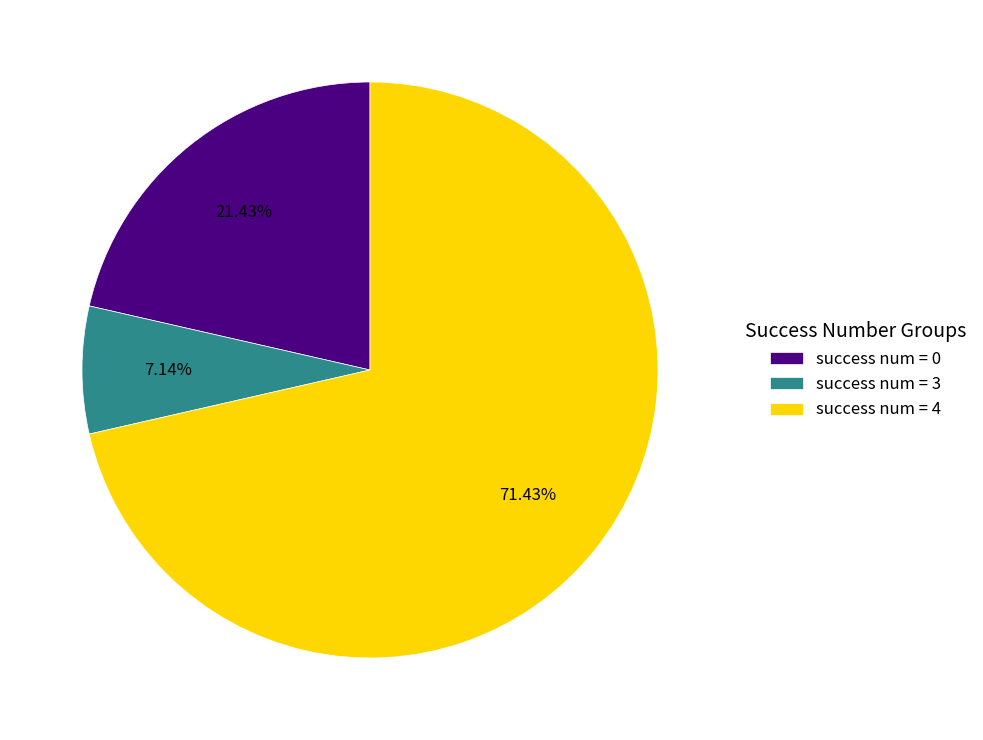

Which slice represents more than half of the pie?

success num = 4